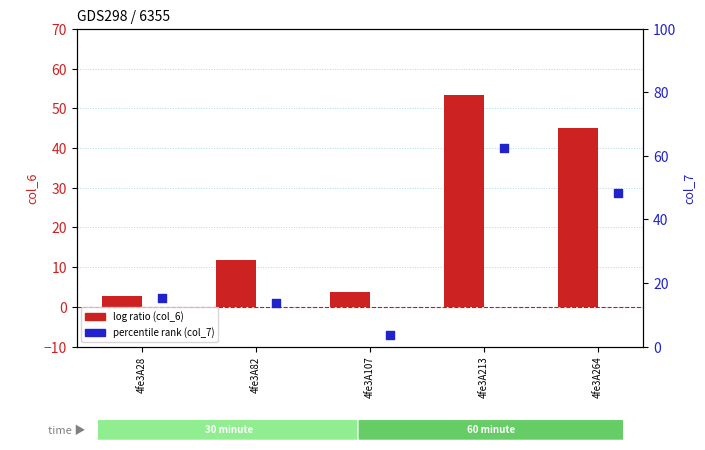

What is the total value across all series at 4fe3A82?

25.5